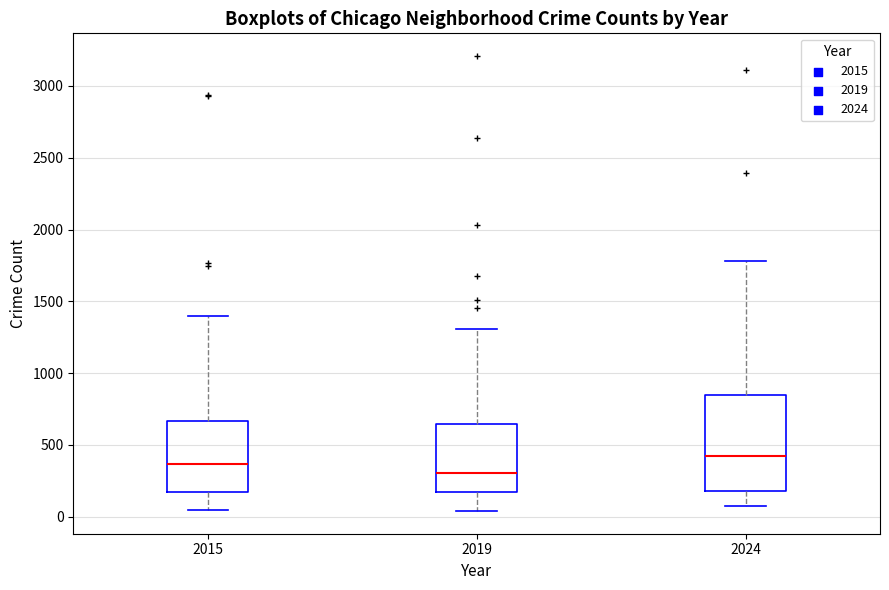

Which box is the tallest, from its lower edge to its upper edge?

2024